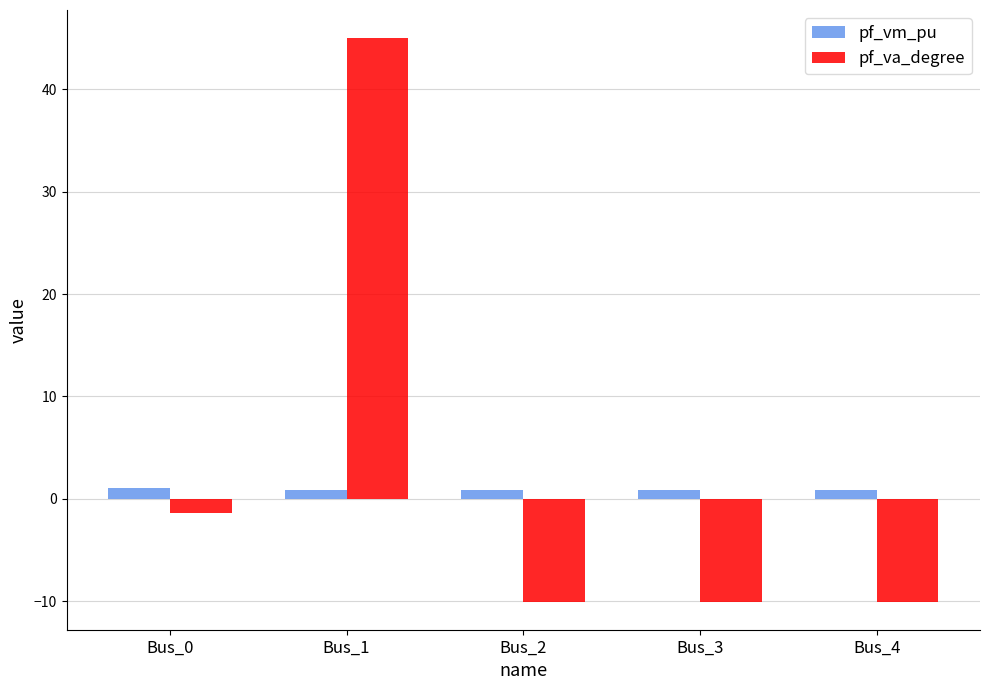

Between Bus_0 and Bus_2, which series saw the biggest shift?

pf_va_degree